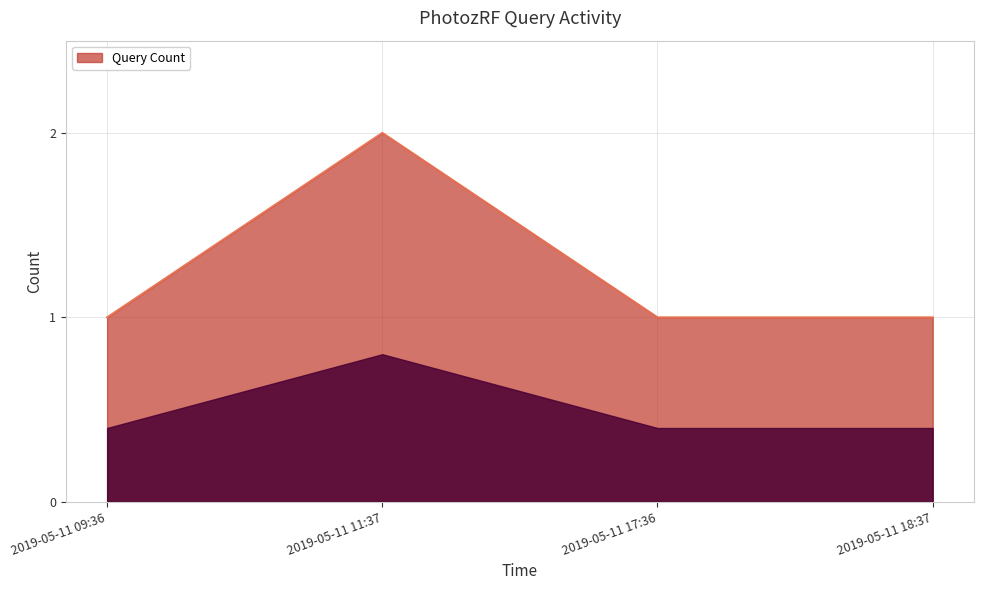

What is the sum of all values?

5